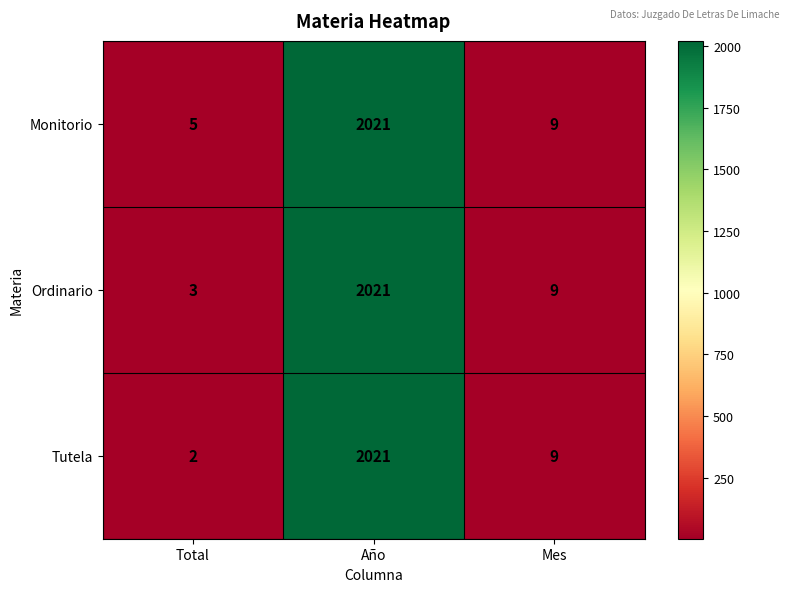

List the series in order of their overall mean, lowest first.

Tutela, Ordinario, Monitorio